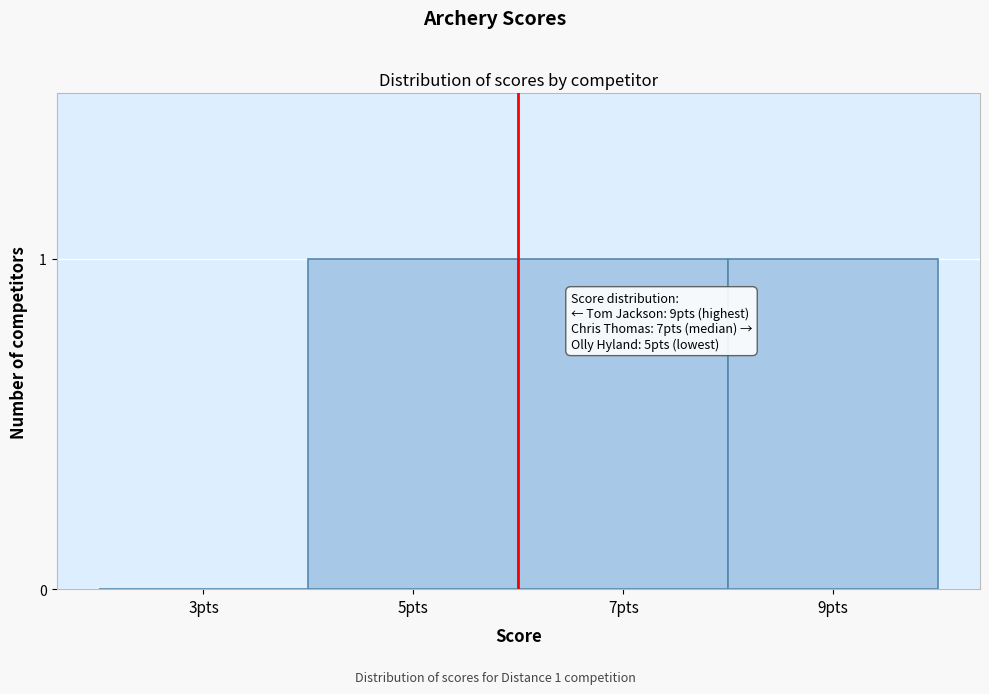

What is the ratio of the value at 9pts to the value at 5pts?

1.0